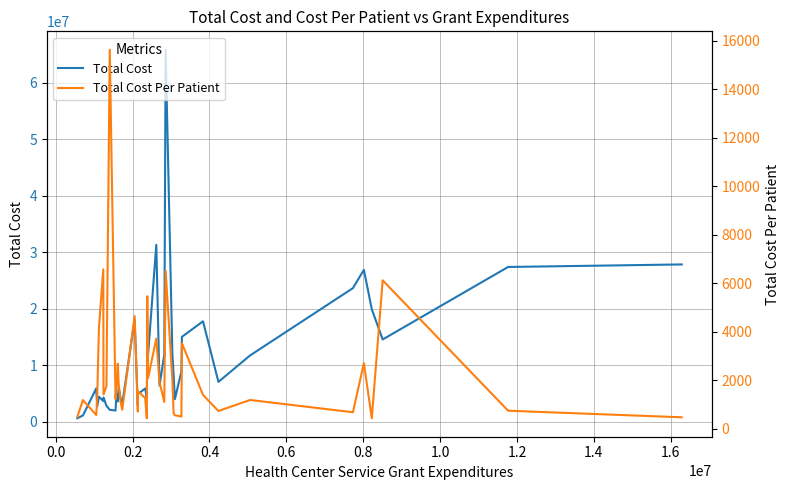

At how many categories does at least one series exceed 36470330?

1